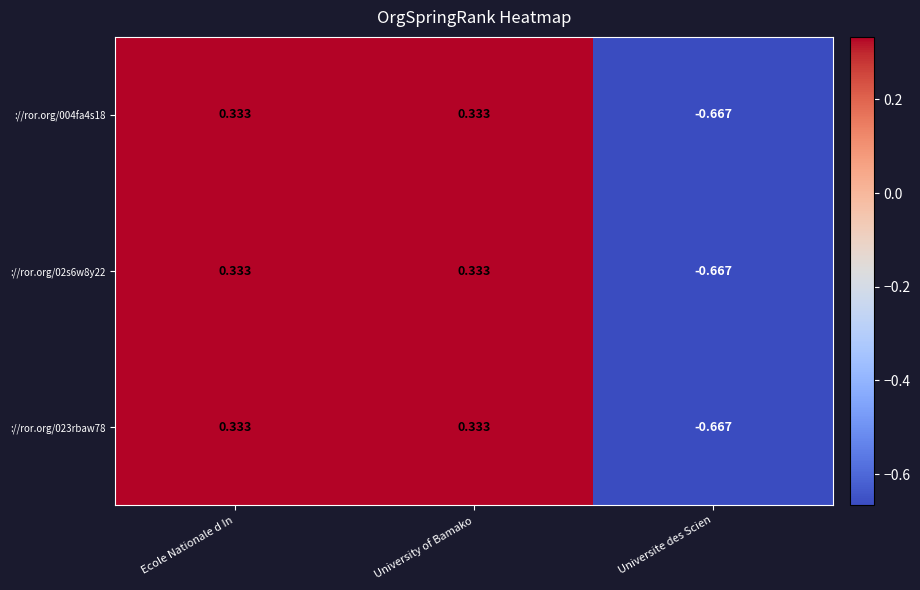

How many values in the ://ror.org/004fa4s18 series are below 0?

1